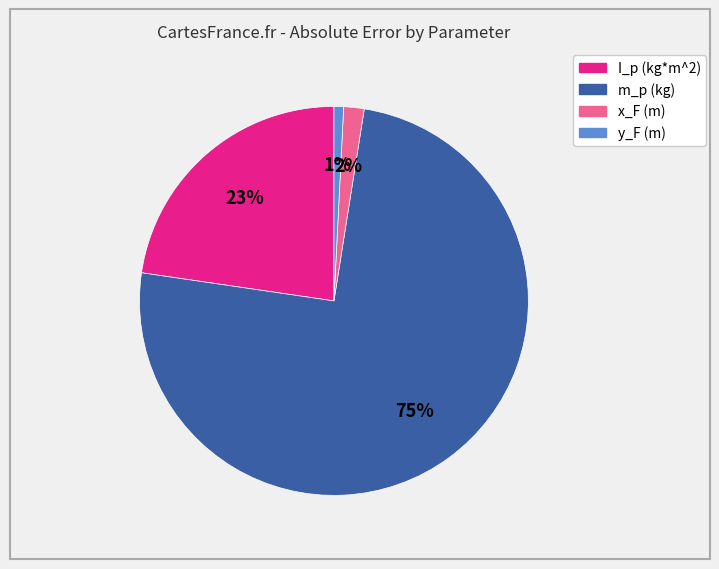

Count the number of slices in the pie.

4